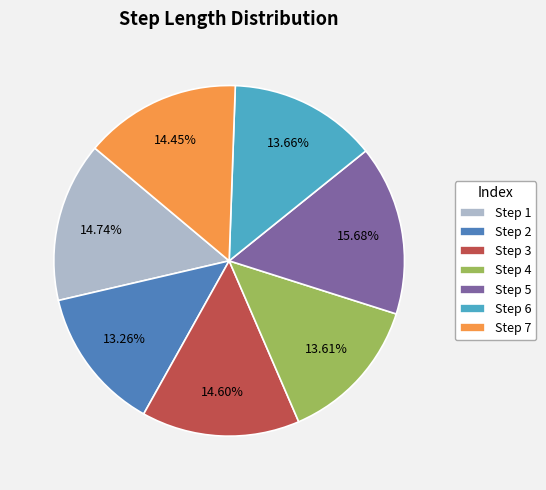

Between Step 4 and Step 5, which is larger?

Step 5